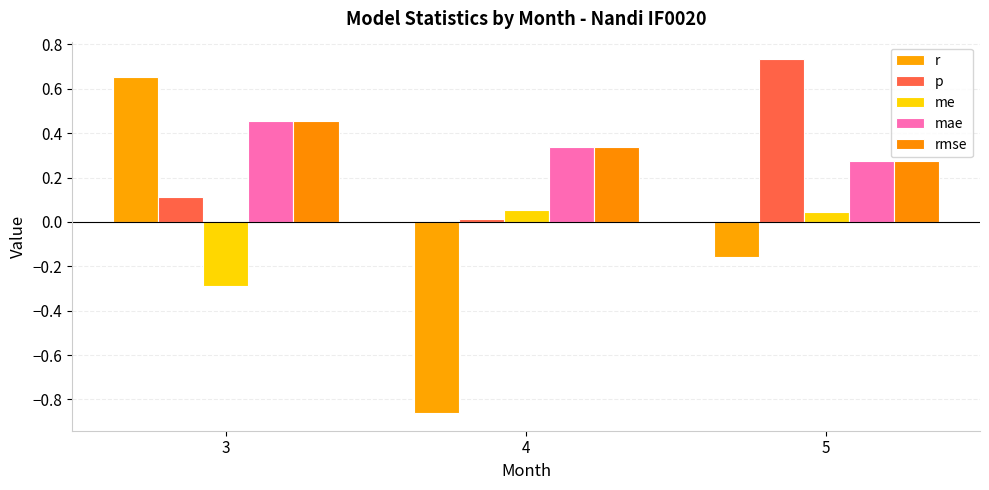

How many values in the me series are below 0?

1